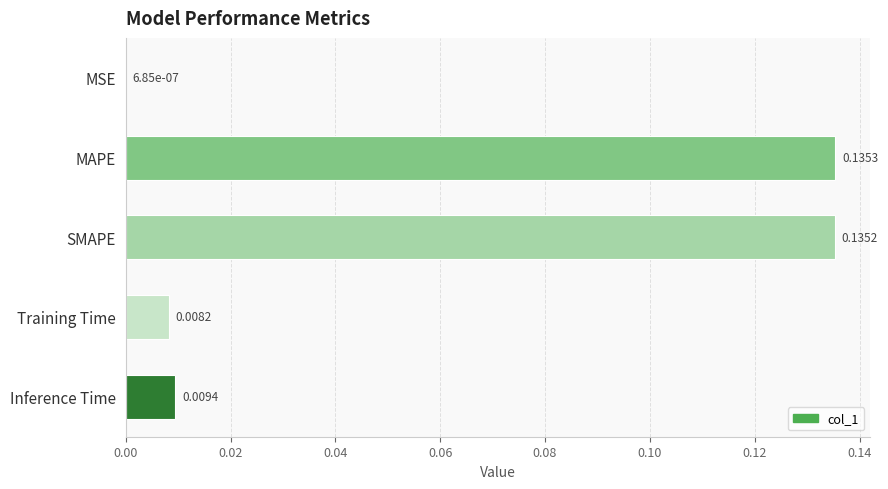

At which label is the value closest to 0?

MSE